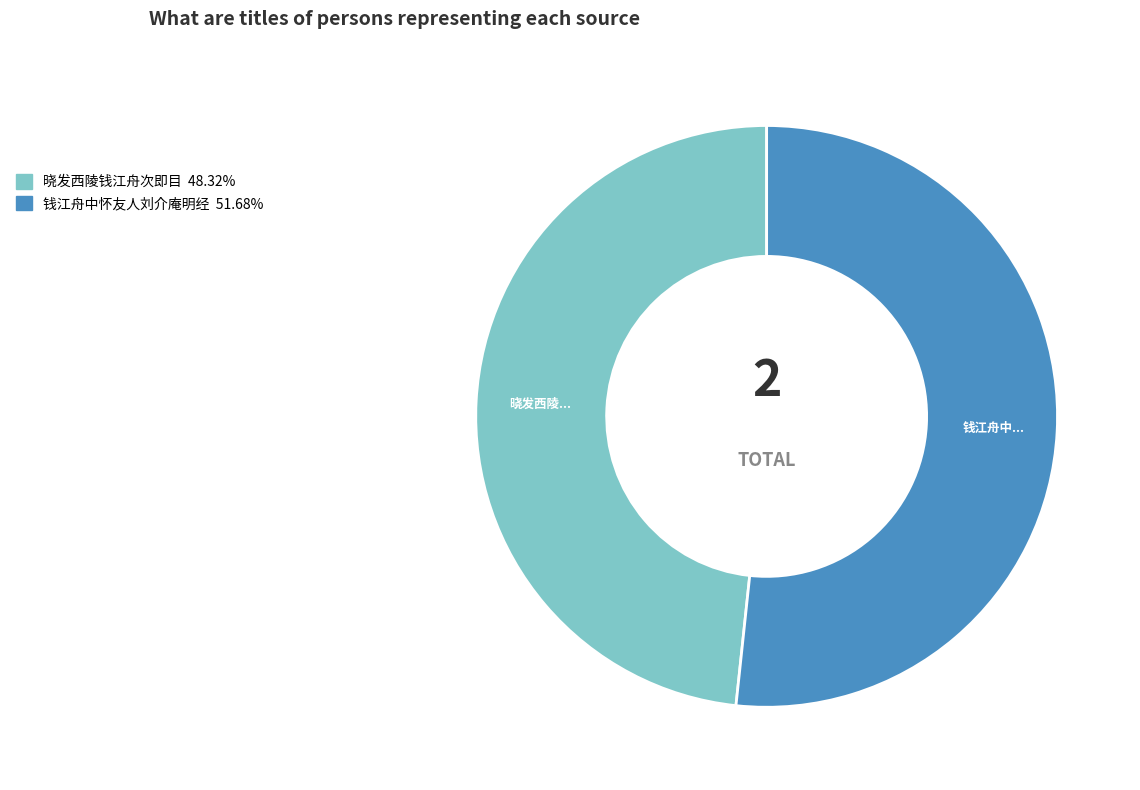

Between 晓发西陵钱江舟次即目 and 钱江舟中怀友人刘介庵明经, which is larger?

钱江舟中怀友人刘介庵明经